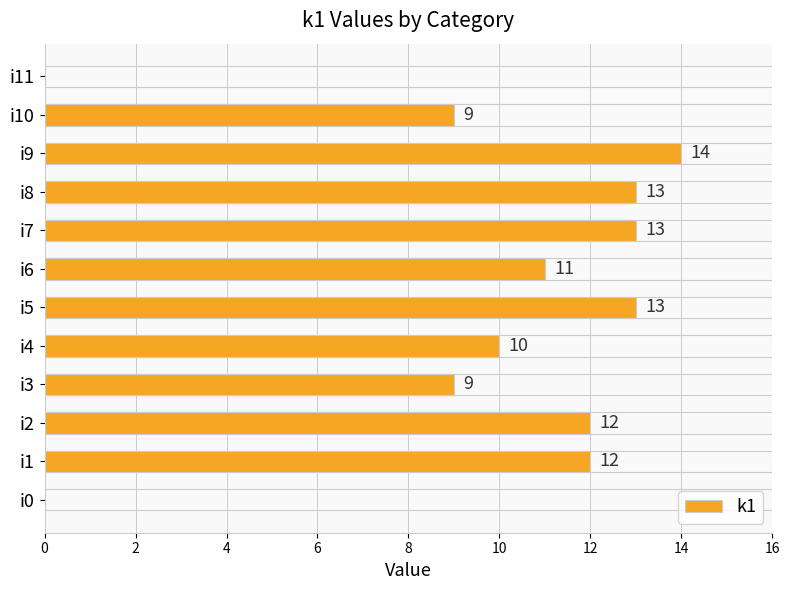

What is the change in value from i3 to i5?

+4